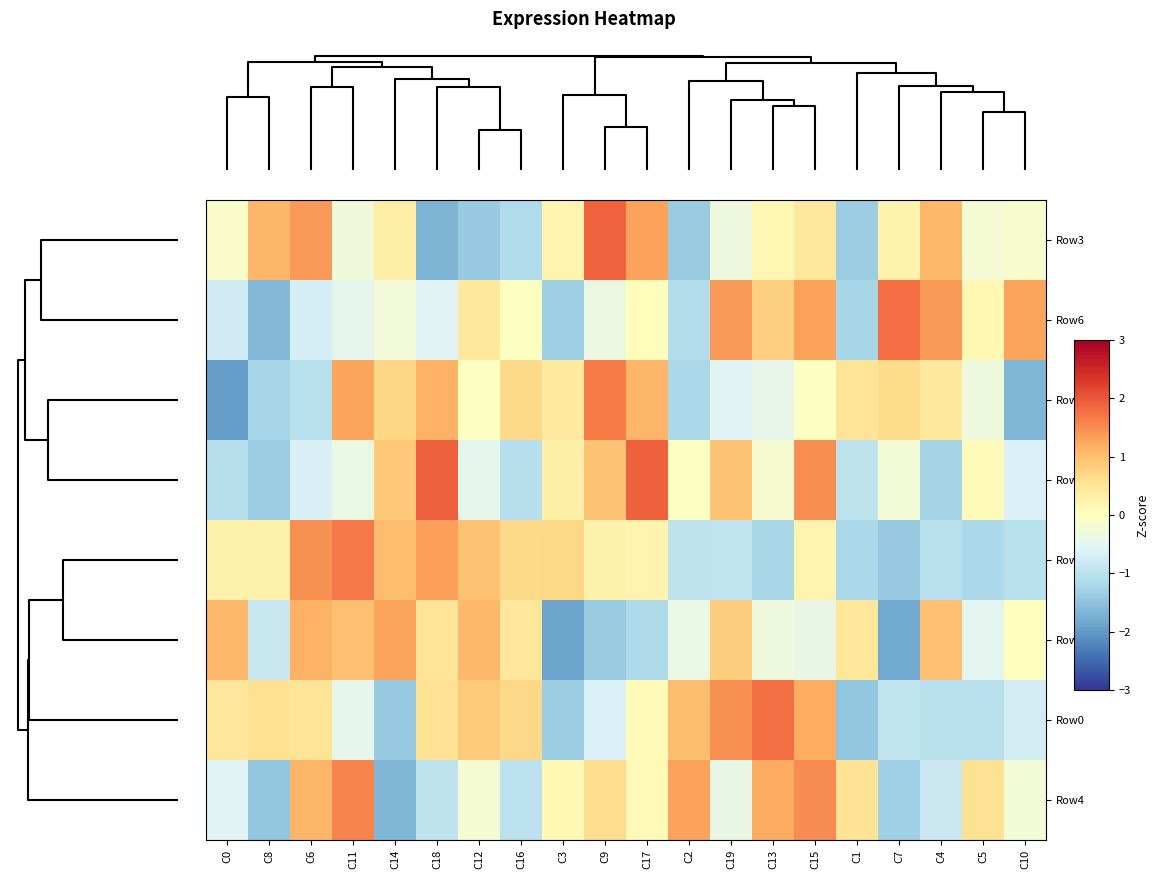

At how many categories does at least one series exceed 0?

20